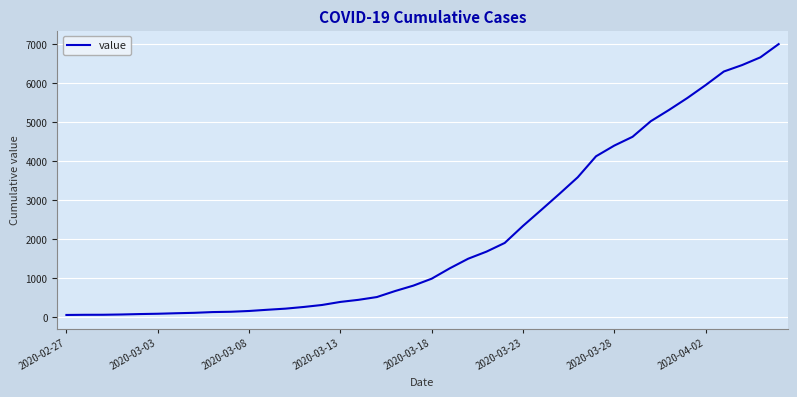

What is the minimum value shown in the chart?

64